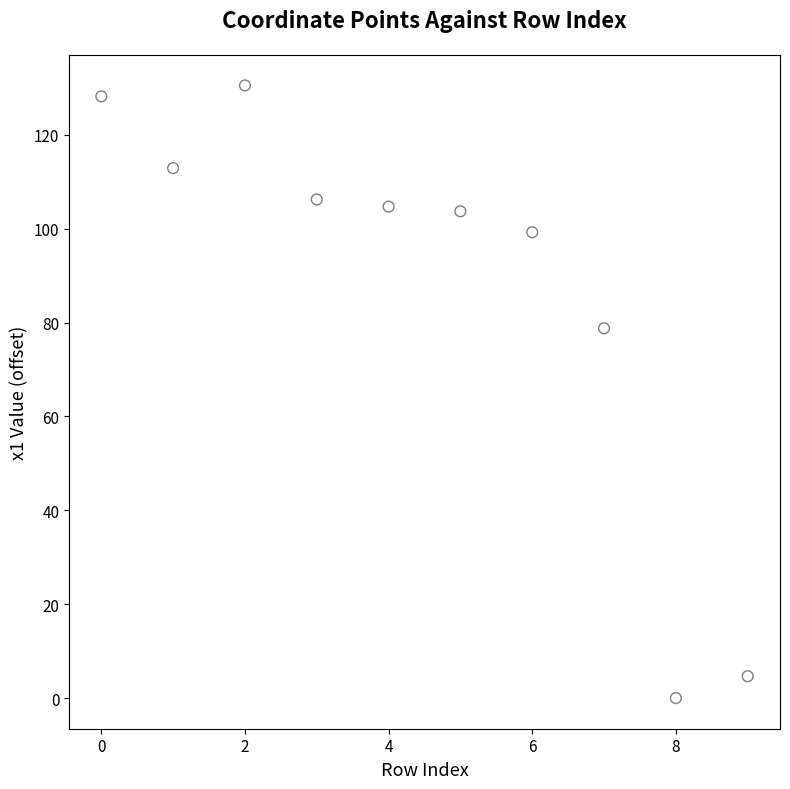

What is the range of Y values (max minus min)?

130.5